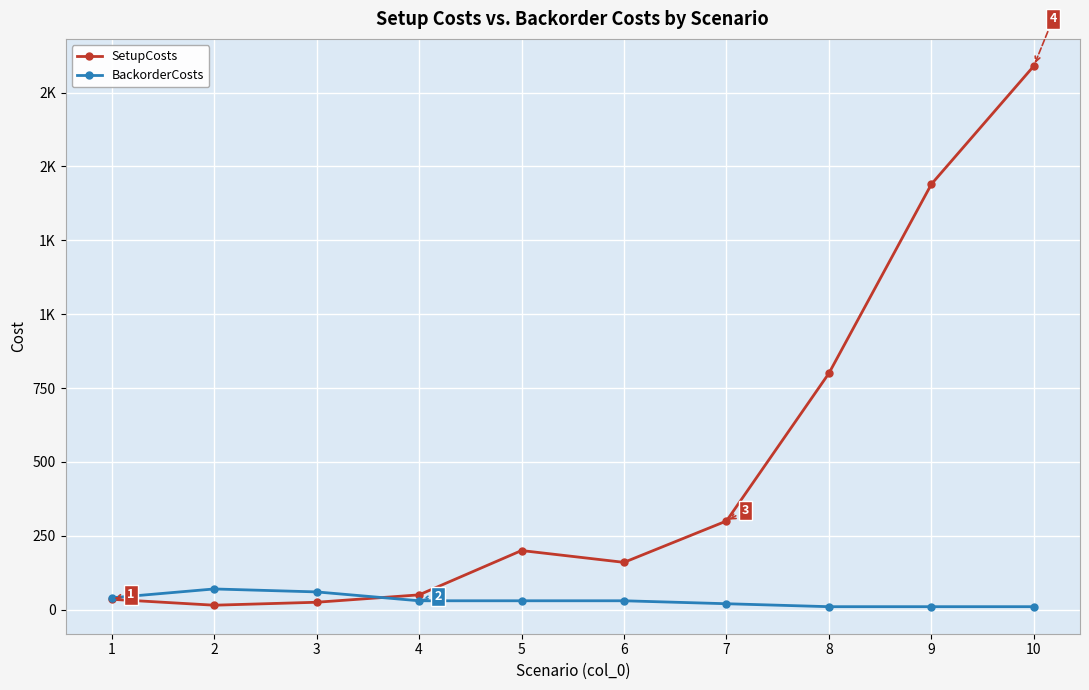

What value does the BackorderCosts series have at 3?

60